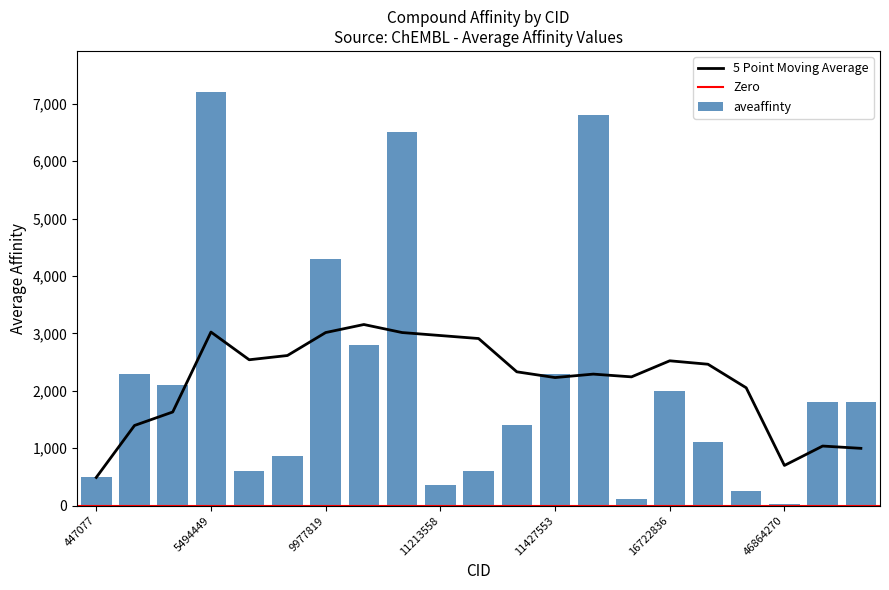

What is the difference between the second highest and minimum values?

6766